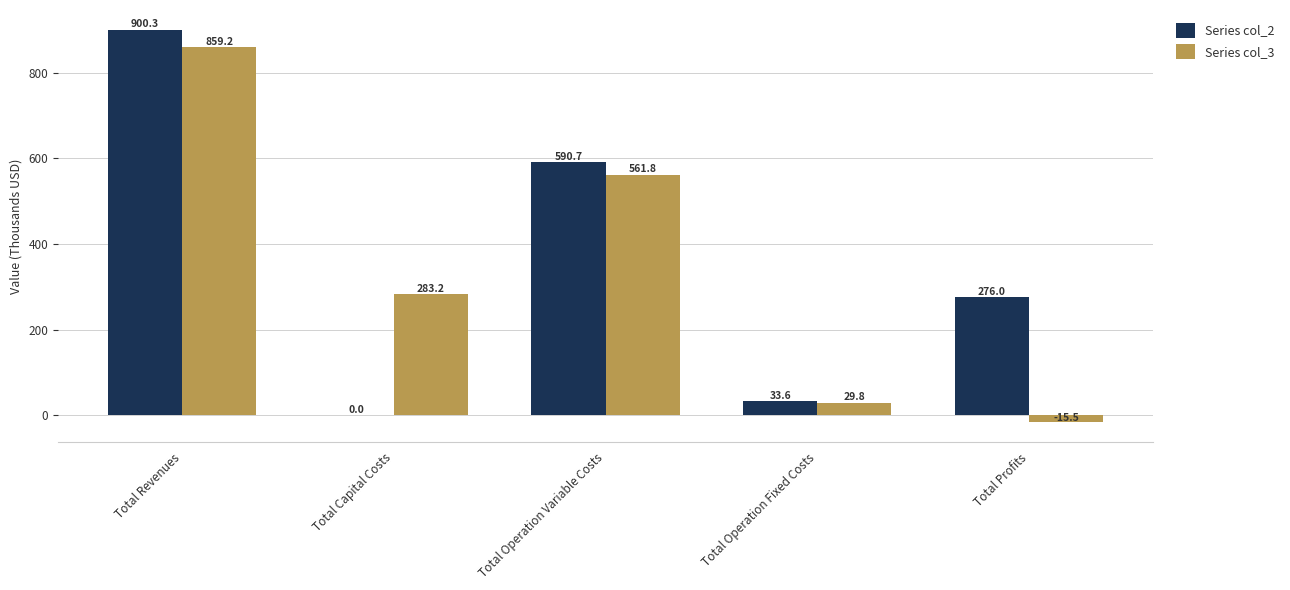

Reading right to left, extract all data points from this chart.

Series col_2: Total Profits=276.0	Total Operation Fixed Costs=33.6	Total Operation Variable Costs=590.7	Total Capital Costs=0.0	Total Revenues=900.3
Series col_3: Total Profits=-15.5	Total Operation Fixed Costs=29.8	Total Operation Variable Costs=561.8	Total Capital Costs=283.2	Total Revenues=859.2